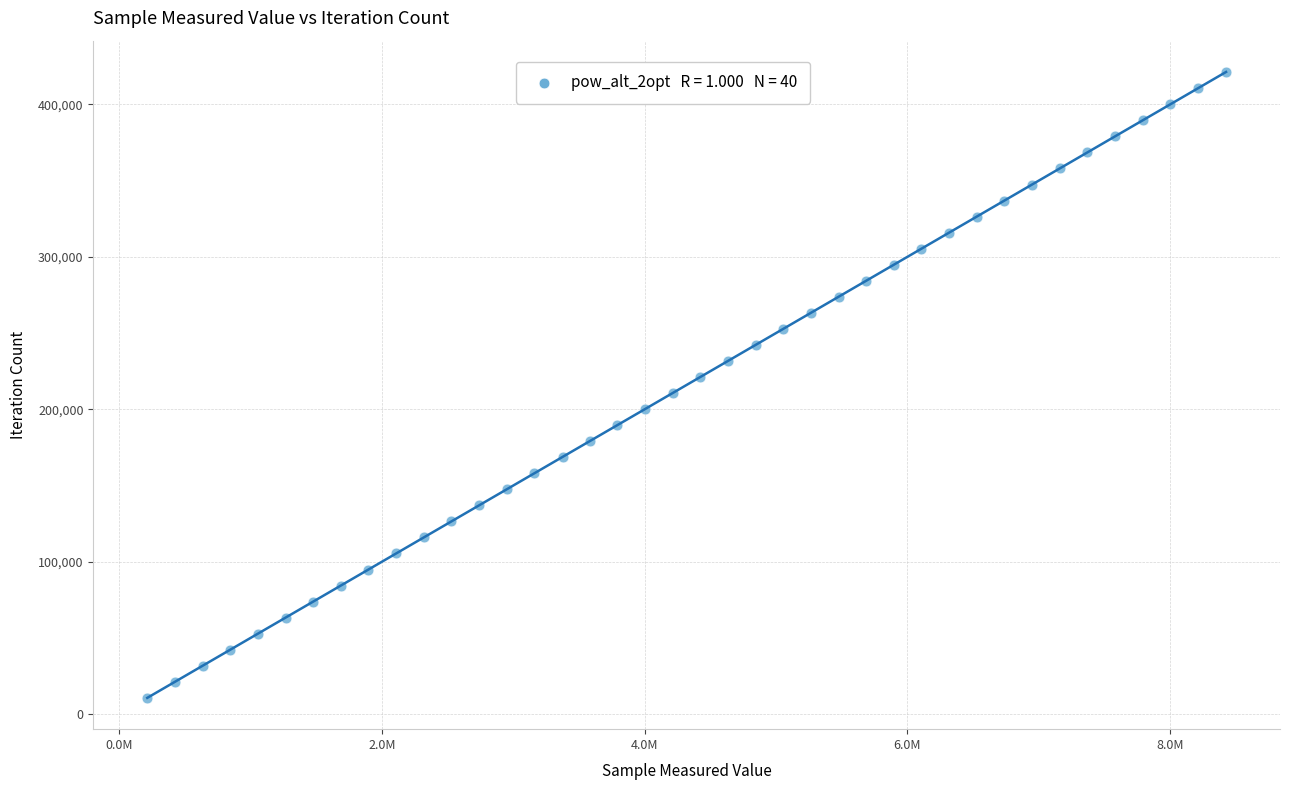

What is the range of X values (max minus min)?

8216781